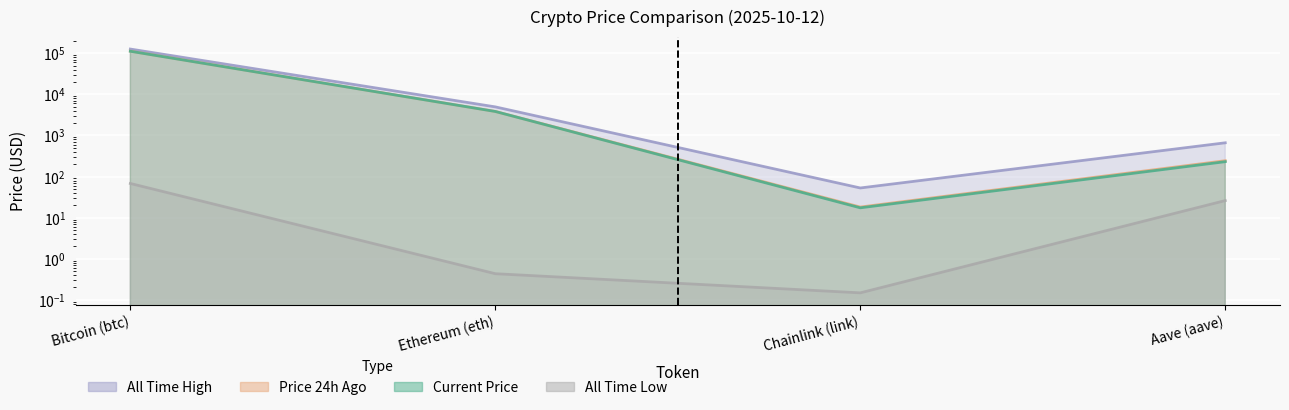

What is the value of the allTimeHigh point at the 2nd from the left?

4946.1